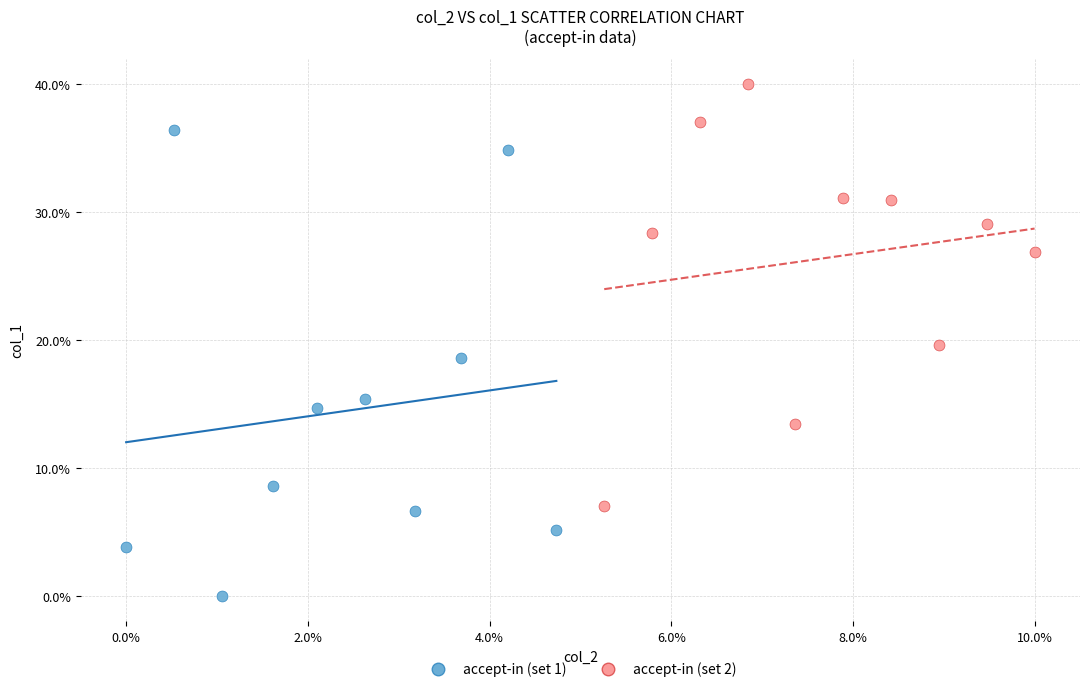

What are all the series names shown in the legend?

accept-in (set 1), accept-in (set 2)